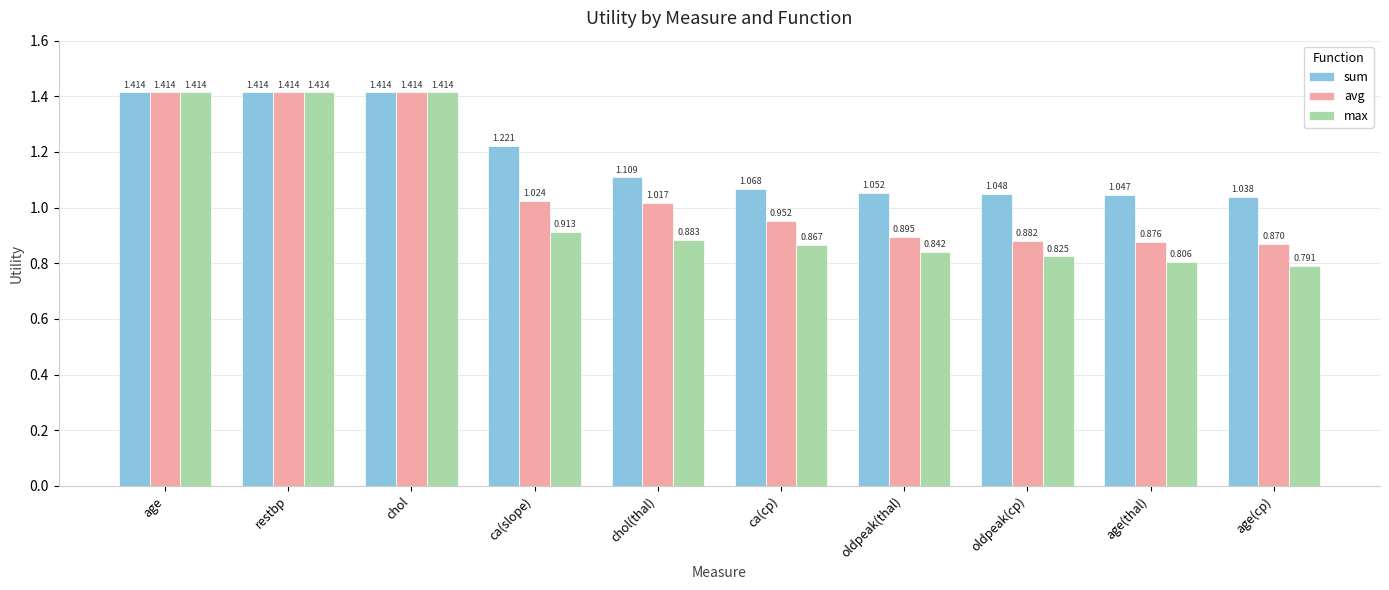

Which category has the lowest value in the sum series?

age(cp)